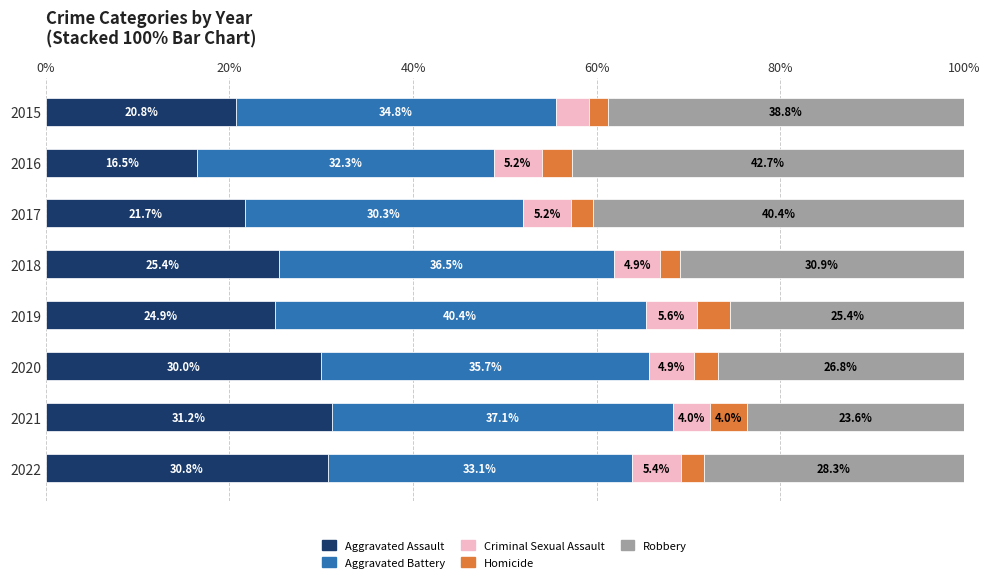

The Aggravated Assault series shows 42.3 at 2022. True or false?

False